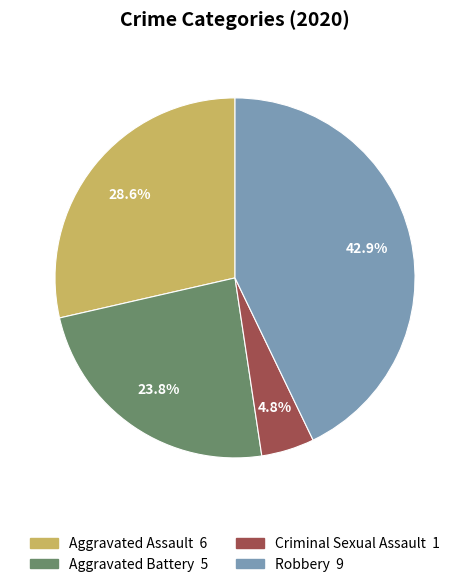

Is there any slice that represents more than half of the pie?

No